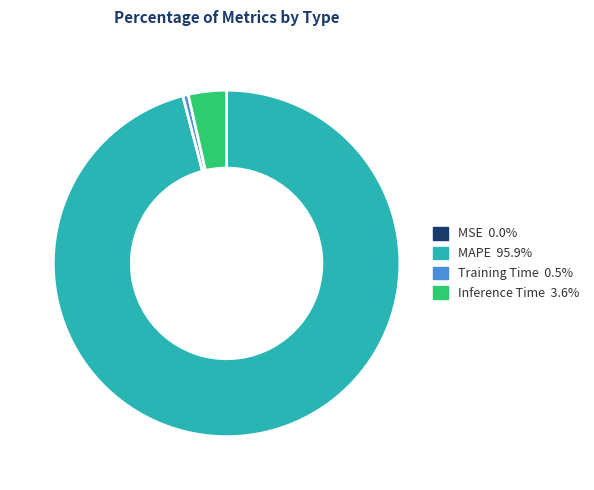

Does any single category account for the majority?

Yes